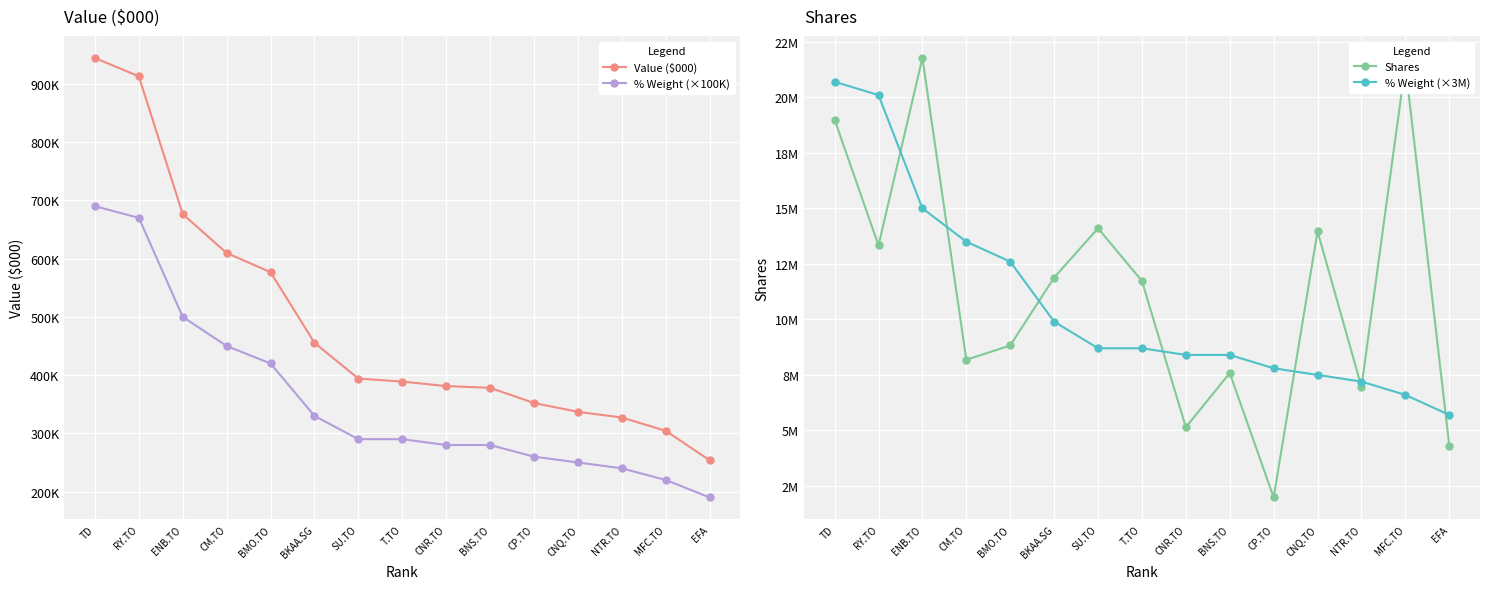

True or false: % Weight (×100K) and % Weight (×3M) intersect in this chart.

False